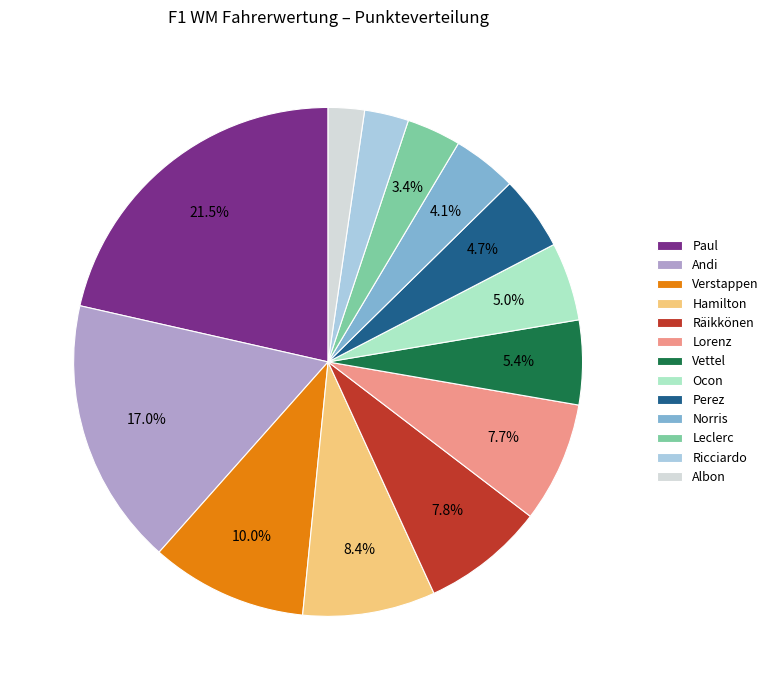

To the nearest percent, what is the combined percentage of Leclerc and Andi?

20%